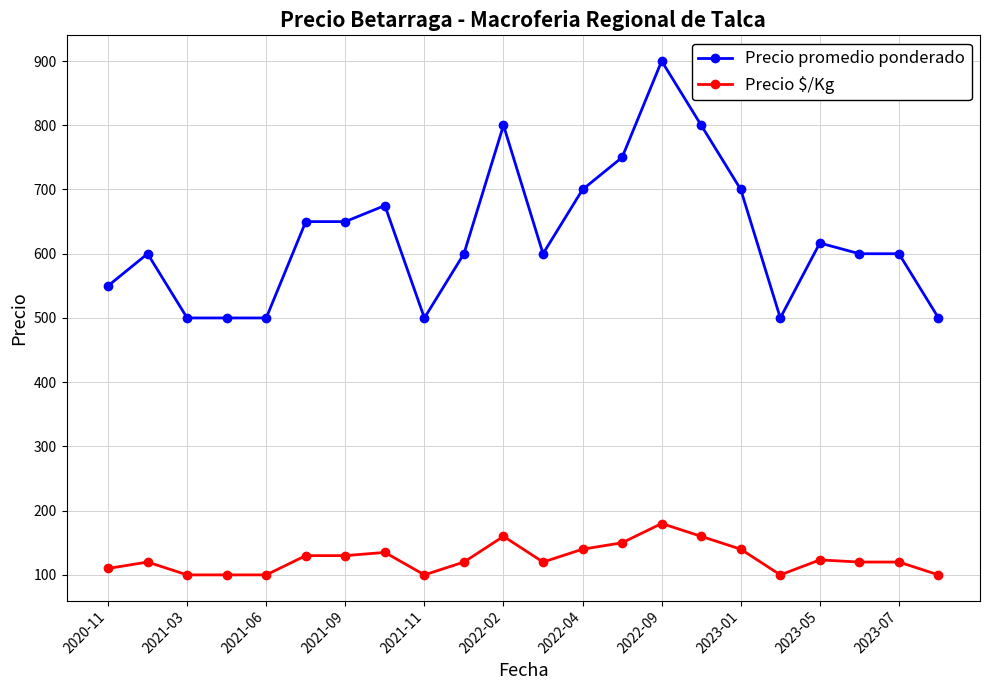

True or false: Precio $/Kg and Precio promedio ponderado cross at least once.

False